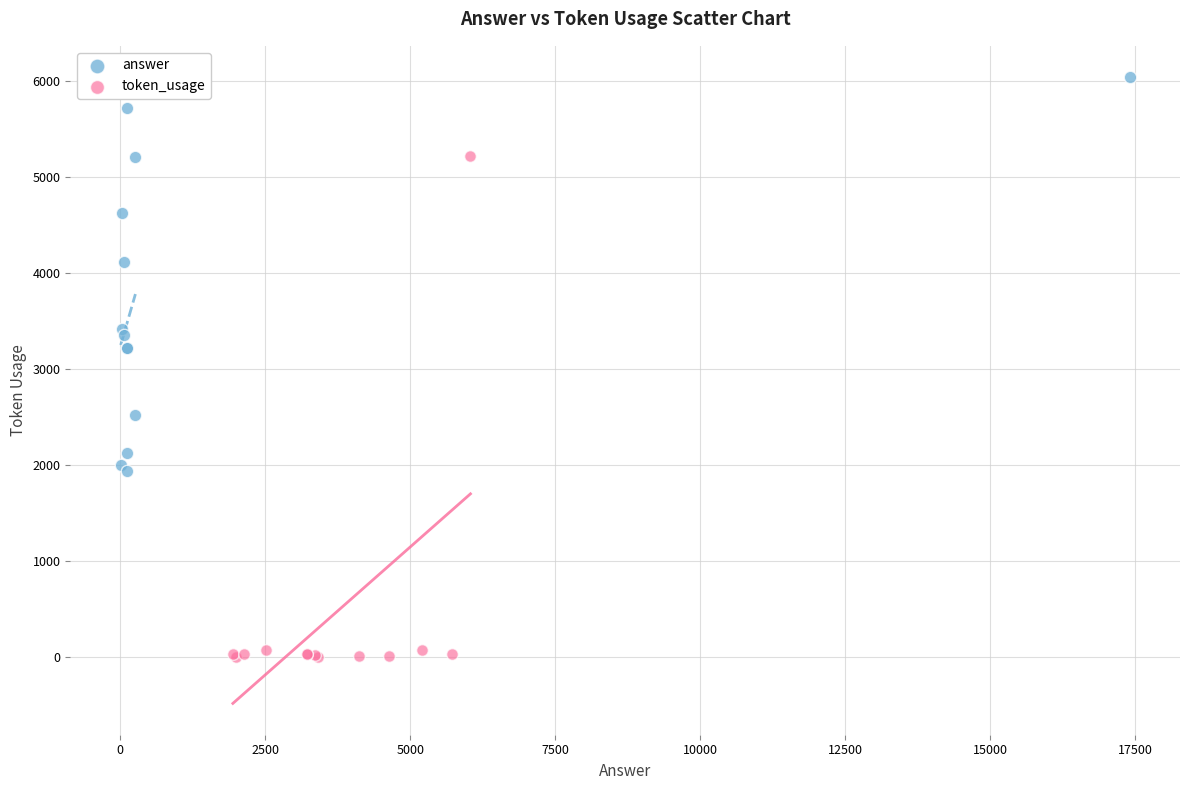

Which series reaches the maximum Y coordinate?

answer